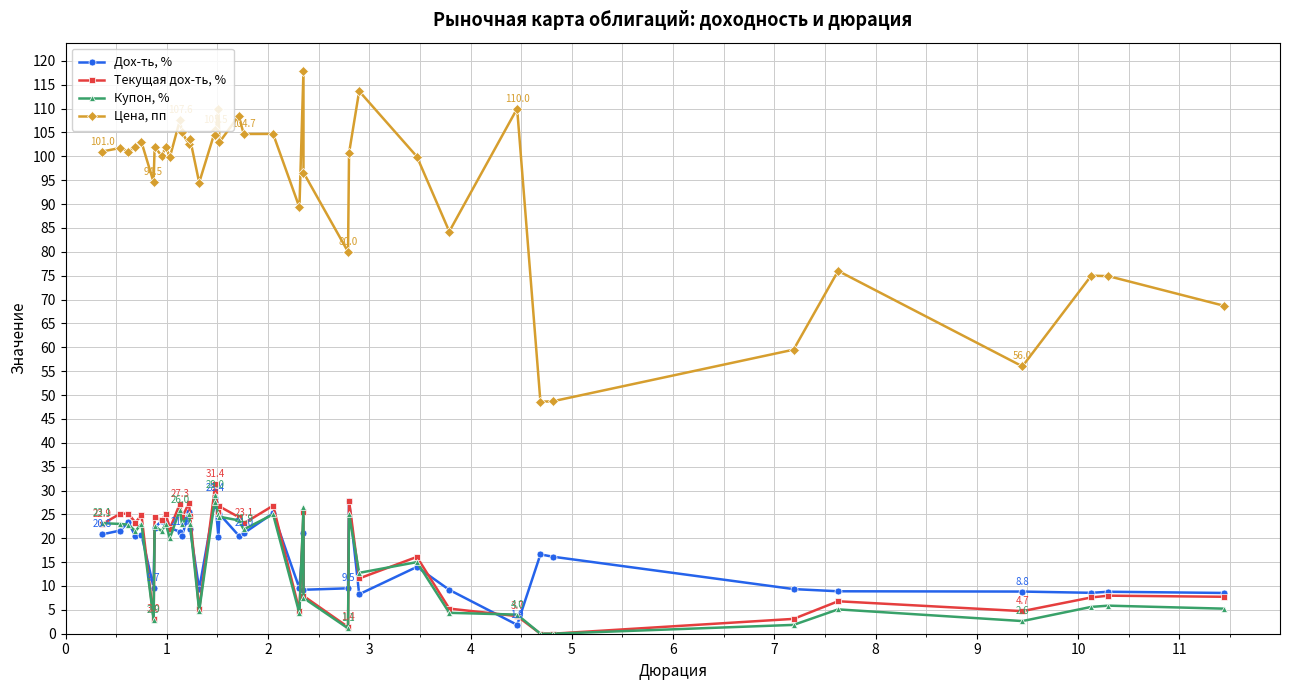

Reading right to left, transcribe all the data shown in this chart.

Дох-ть, %: 8.5	8.8	8.6	8.8	8.9	9.3	16.1	16.6	1.9	9.2	14.0	8.3	27.8	9.5	9.2	21.0	9.5	25.2	21.0	20.6	25.1	20.2	27.5	28.4	9.4	22.0	25.6	20.4	21.3	22.2	23.1	23.7	22.2	9.7	20.8	20.4	23.4	21.6	20.8
Текущая дох-ть, %: 7.7	8.0	7.6	4.7	6.8	3.1	0.0	0.0	3.7	5.3	16.1	11.6	27.9	1.4	7.9	25.4	4.8	26.8	23.1	24.4	26.7	25.5	29.9	31.4	5.1	24.7	27.4	24.4	27.3	22.0	25.1	23.7	24.5	3.0	24.8	23.3	25.1	25.1	22.9
Купон, %: 5.2	5.9	5.6	2.6	5.1	1.9	0.0	0.0	4.0	4.4	15.0	12.8	25.0	1.1	7.5	26.5	4.2	25.0	21.9	23.8	24.5	25.0	27.5	29.0	4.8	23.0	25.0	23.0	26.0	20.0	23.0	21.5	22.5	2.9	23.0	21.5	22.9	23.0	23.1
Цена, пп: 68.7	74.9	75.0	56.0	76.0	59.5	48.7	48.6	110.0	84.2	99.9	113.7	100.7	80.0	96.6	117.9	89.3	104.7	104.7	108.5	102.9	110.0	104.5	105.5	94.5	103.6	102.5	105.0	107.6	99.8	102.0	100.1	102.0	94.5	103.0	102.0	101.0	101.8	101.0